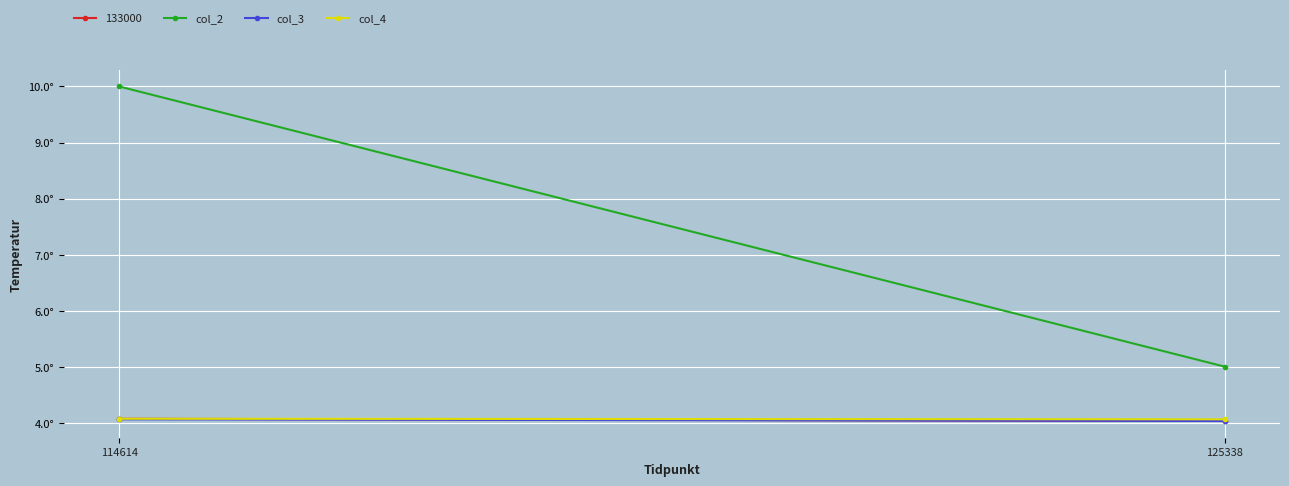

What is the value of the col_4 point at the 2nd from the left?

4.1